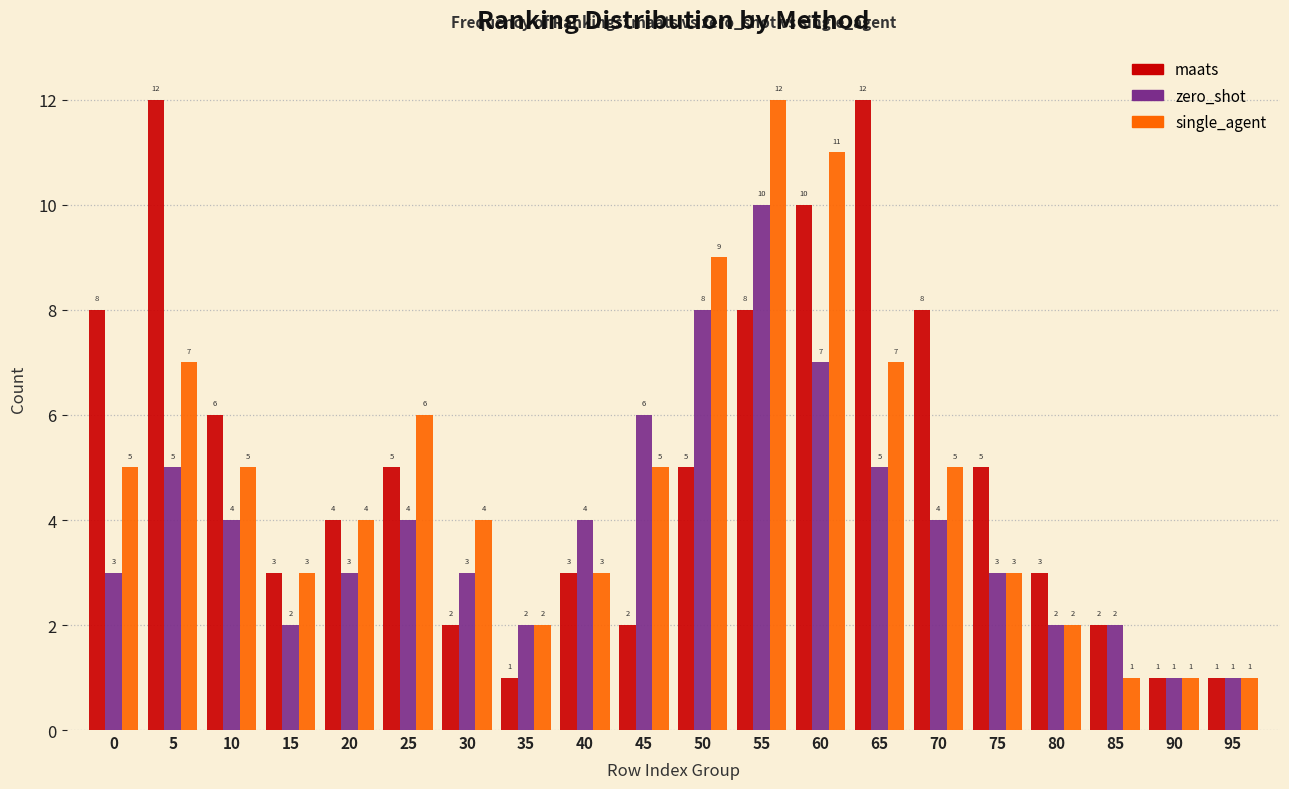

Reading left to right, extract all data points from this chart.

maats: 0=8	5=12	10=6	15=3	20=4	25=5	30=2	35=1	40=3	45=2	50=5	55=8	60=10	65=12	70=8	75=5	80=3	85=2	90=1	95=1
zero_shot: 0=3	5=5	10=4	15=2	20=3	25=4	30=3	35=2	40=4	45=6	50=8	55=10	60=7	65=5	70=4	75=3	80=2	85=2	90=1	95=1
single_agent: 0=5	5=7	10=5	15=3	20=4	25=6	30=4	35=2	40=3	45=5	50=9	55=12	60=11	65=7	70=5	75=3	80=2	85=1	90=1	95=1